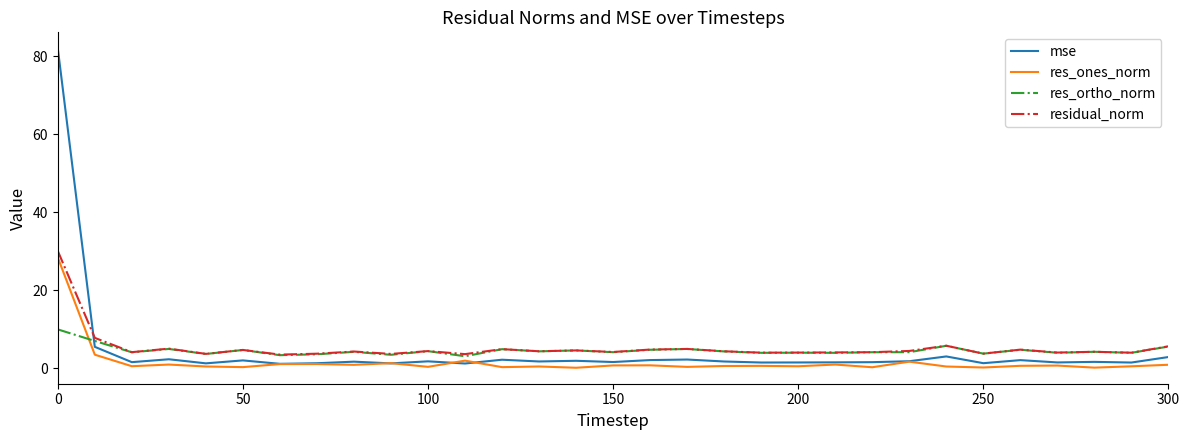

Does the chart display data point markers on the line(s)?

No